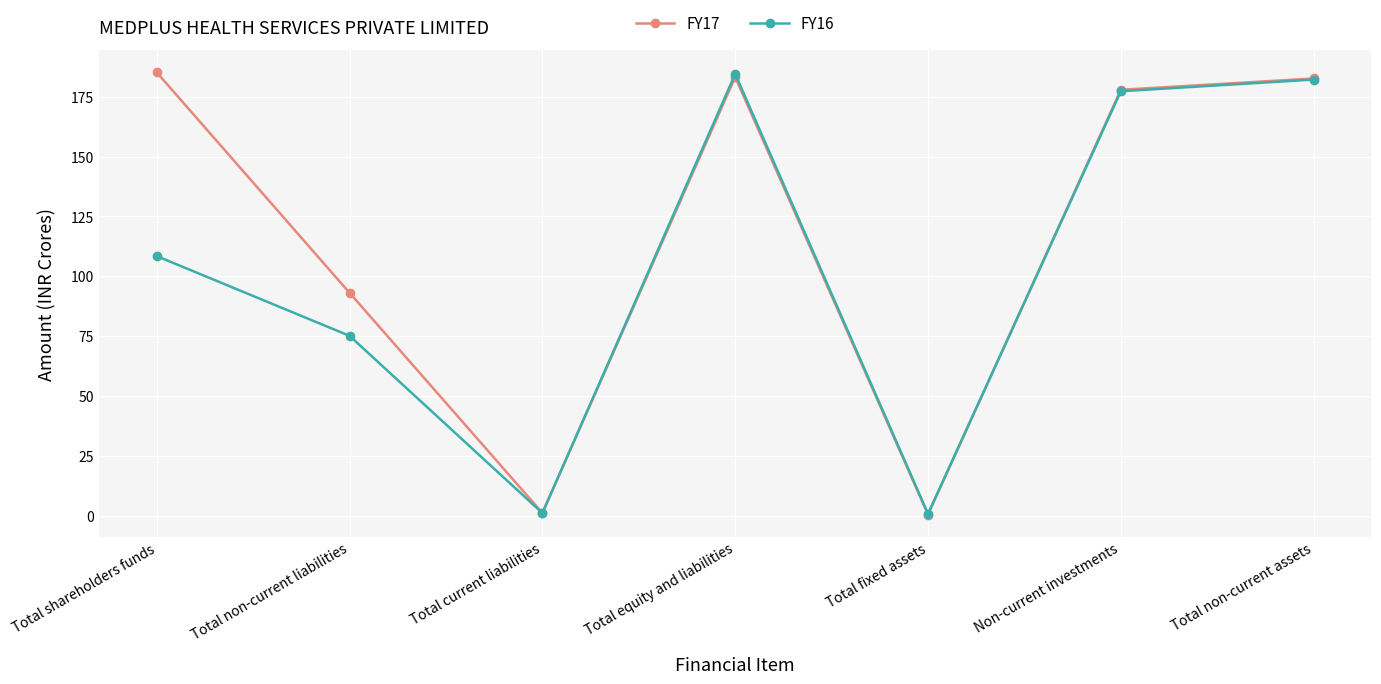

Does the chart display data point markers on the line(s)?

Yes